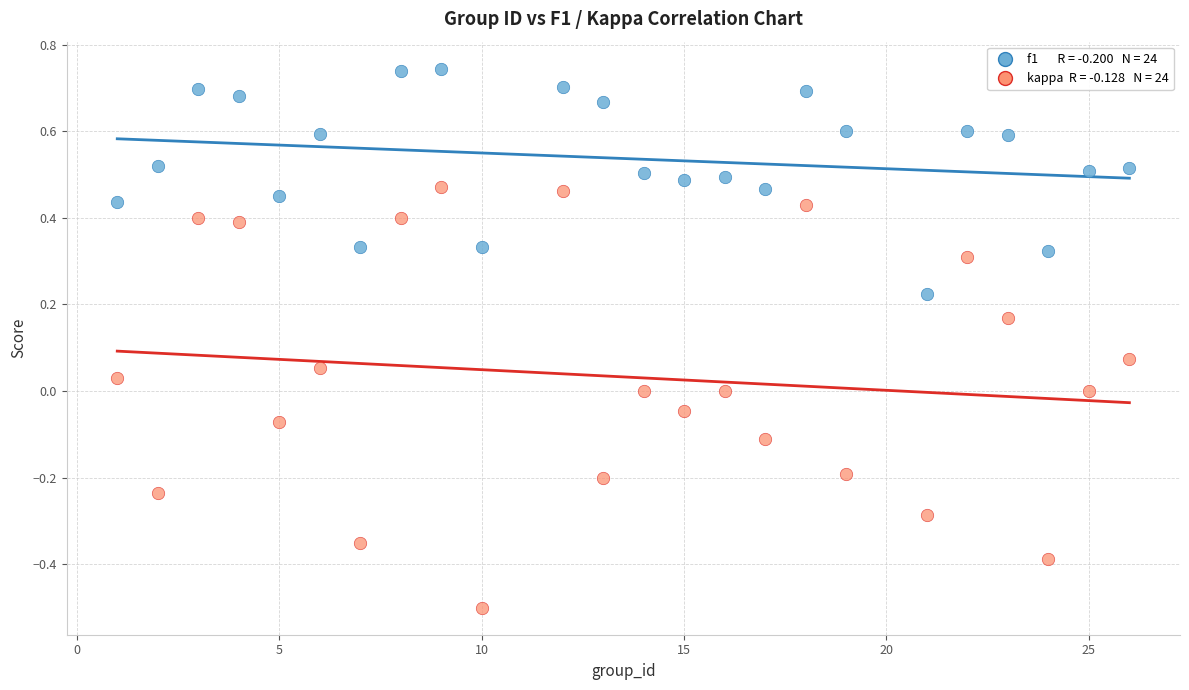

Across all data points, what is the range of Y values (max minus min)?

1.2